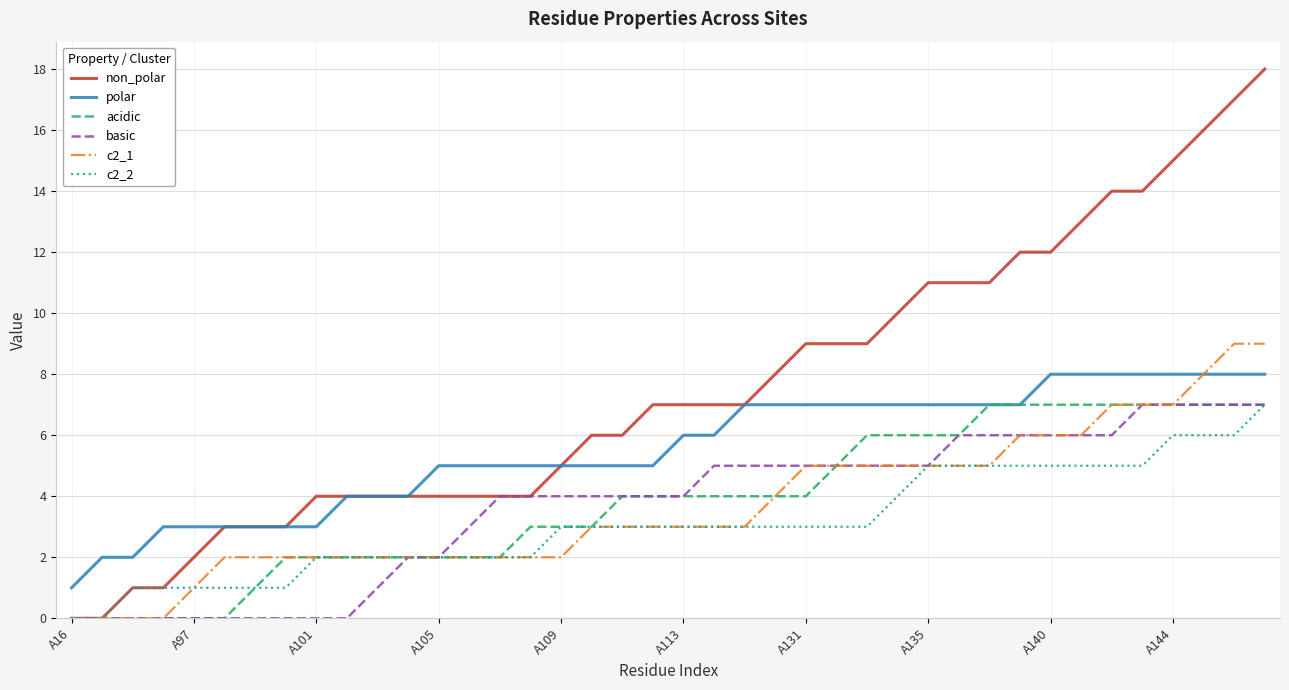

Reading left to right, transcribe all the data shown in this chart.

non_polar: 0	0	1	1	2	3	3	3	4	4	4	4	4	4	4	4	5	6	6	7	7	7	7	8	9	9	9	10	11	11	11	12	12	13	14	14	15	16	17	18
polar: 1	2	2	3	3	3	3	3	3	4	4	4	5	5	5	5	5	5	5	5	6	6	7	7	7	7	7	7	7	7	7	7	8	8	8	8	8	8	8	8
acidic: 0	0	0	0	0	0	1	2	2	2	2	2	2	2	2	3	3	3	4	4	4	4	4	4	4	5	6	6	6	6	7	7	7	7	7	7	7	7	7	7
basic: 0	0	0	0	0	0	0	0	0	0	1	2	2	3	4	4	4	4	4	4	4	5	5	5	5	5	5	5	5	6	6	6	6	6	6	7	7	7	7	7
c2_1: 0	0	0	0	1	2	2	2	2	2	2	2	2	2	2	2	2	3	3	3	3	3	3	4	5	5	5	5	5	5	5	6	6	6	7	7	7	8	9	9
c2_2: 0	0	1	1	1	1	1	1	2	2	2	2	2	2	2	2	3	3	3	3	3	3	3	3	3	3	3	4	5	5	5	5	5	5	5	5	6	6	6	7